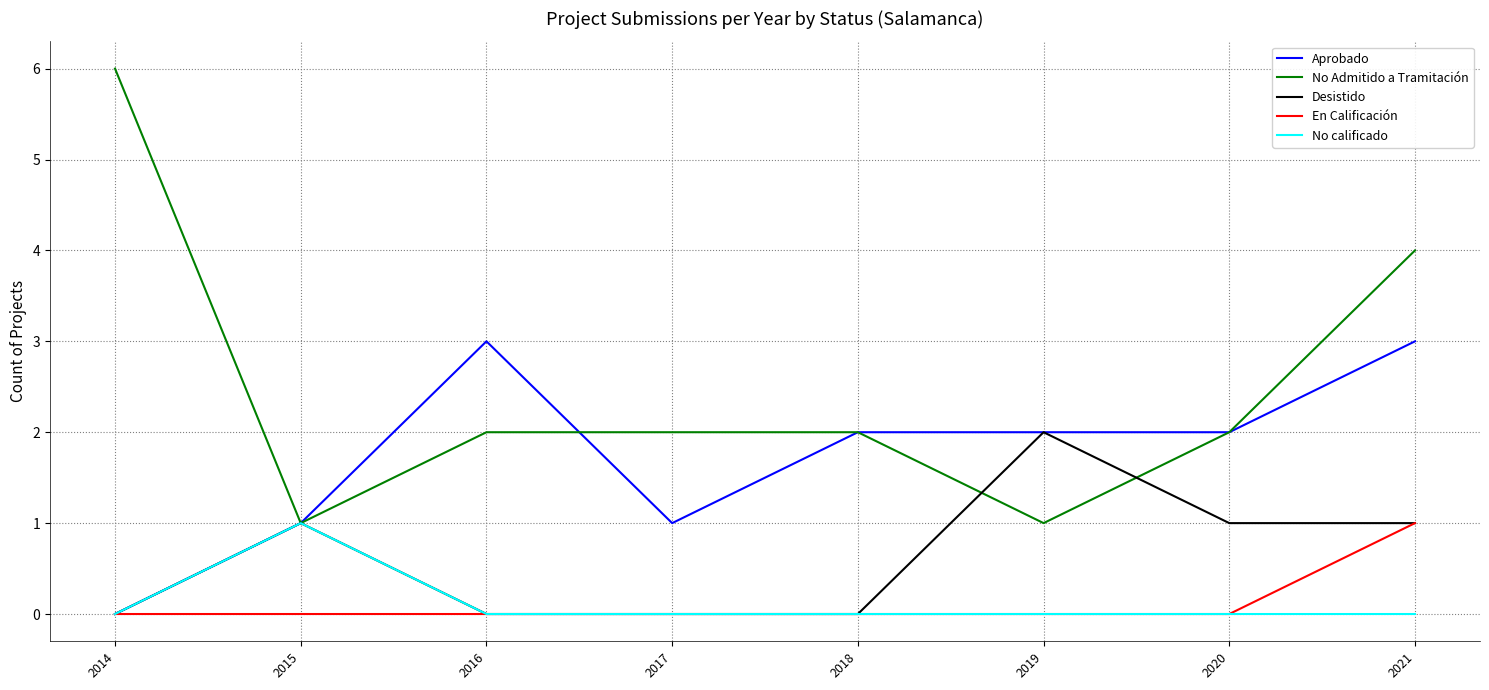

Where does the Aprobado series first go above 2?

2016